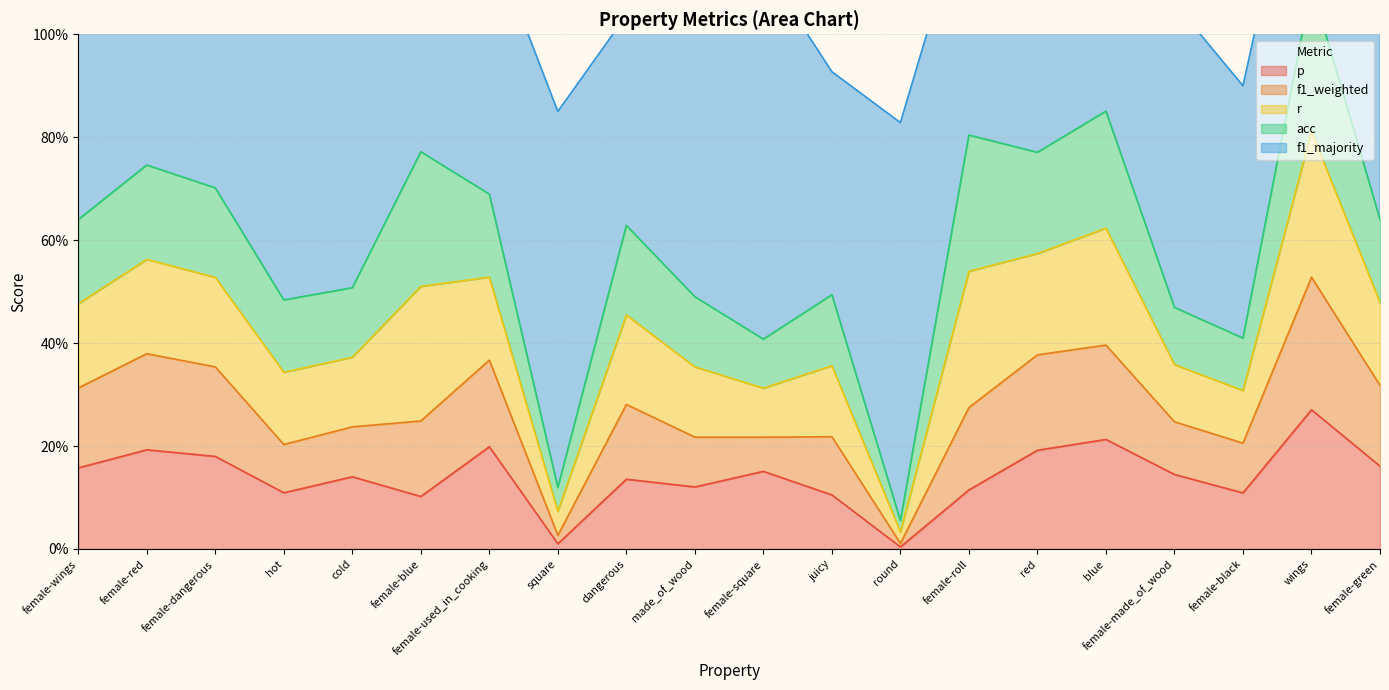

How many times do acc and p cross each other?

10